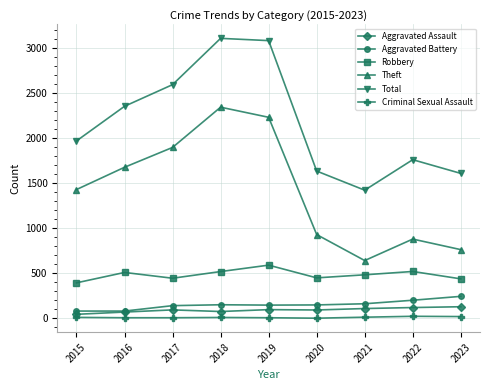

The Theft series shows 1676 at 2016. True or false?

True